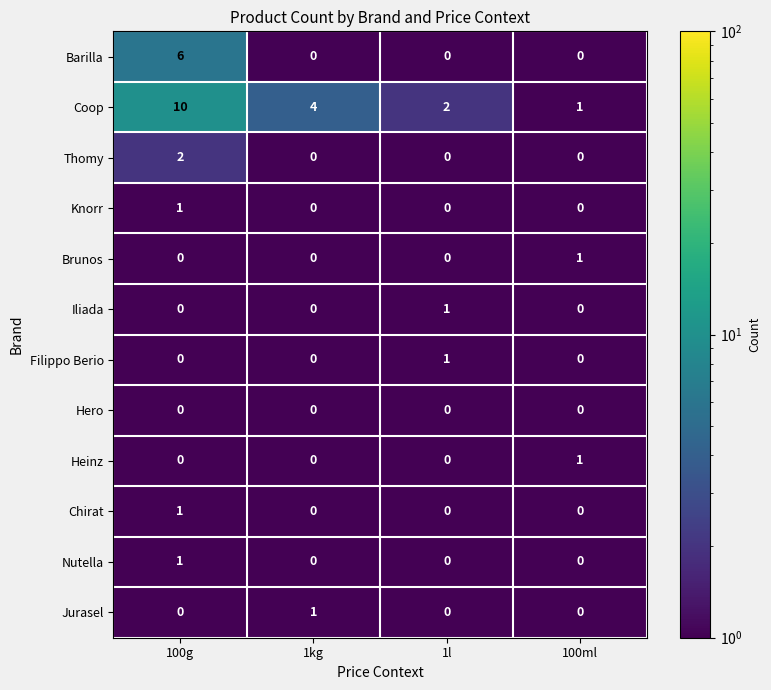

Between 1kg and 100ml, which series saw the biggest shift?

Coop